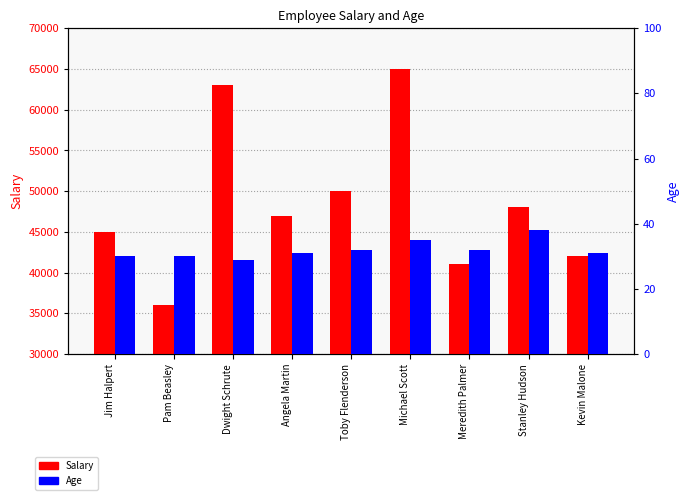

The Salary series shows 48000 at Stanley Hudson. True or false?

True